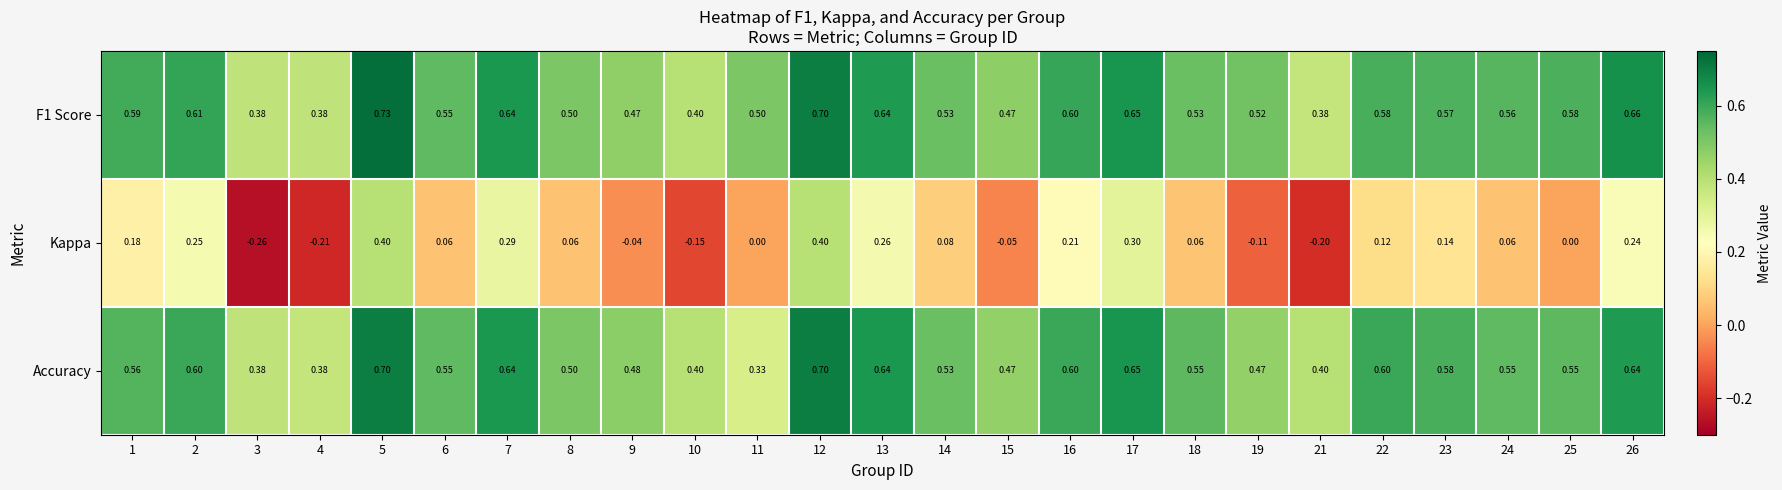

Which series has the widest spread of values?

Kappa